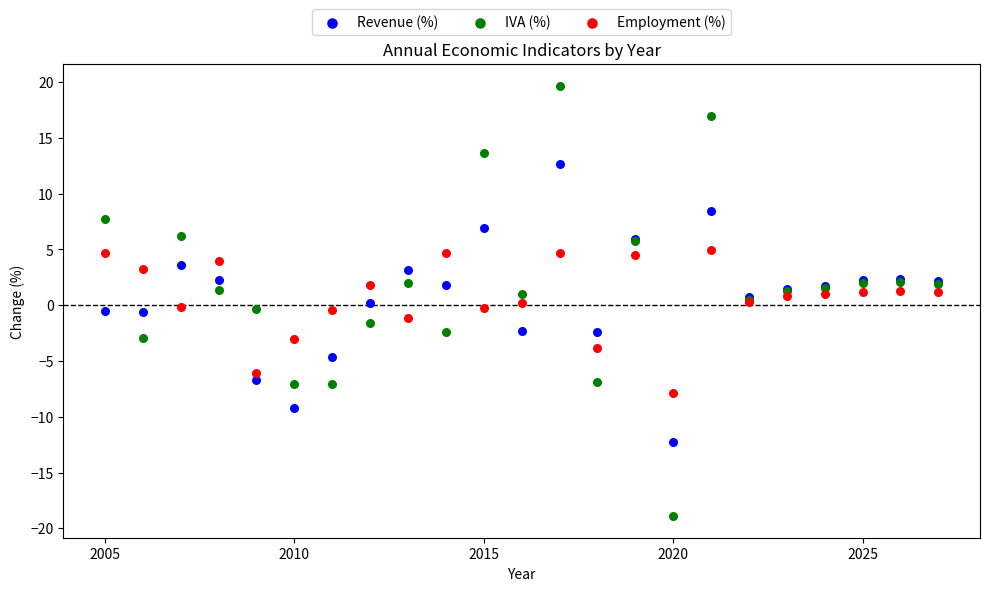

Which series reaches the minimum Y coordinate?

IVA (%)